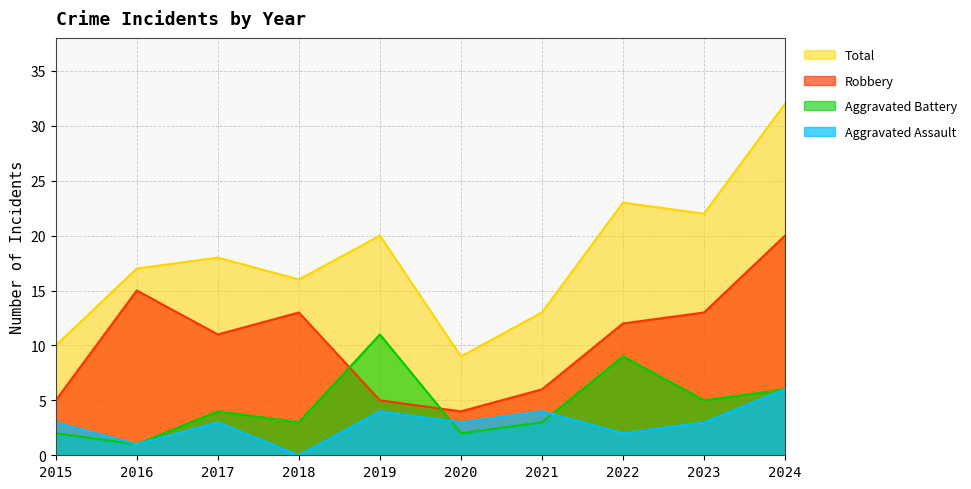

How many interior local valleys does the Aggravated Assault series have?

4